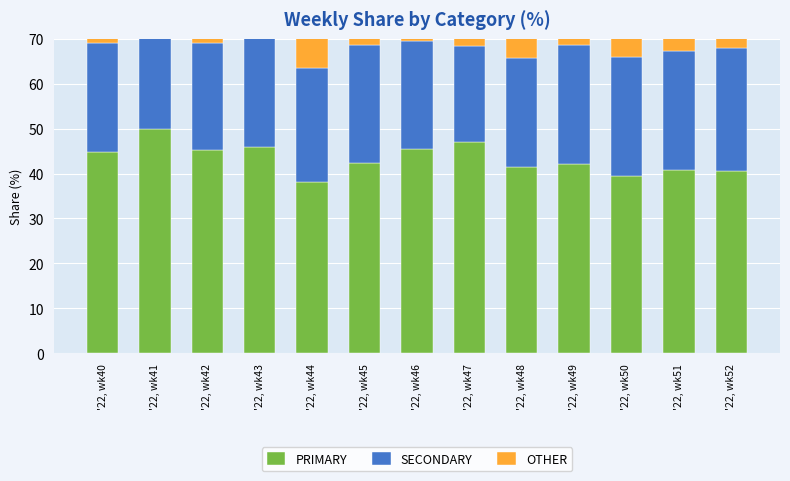

What is the smallest value displayed?

21.4